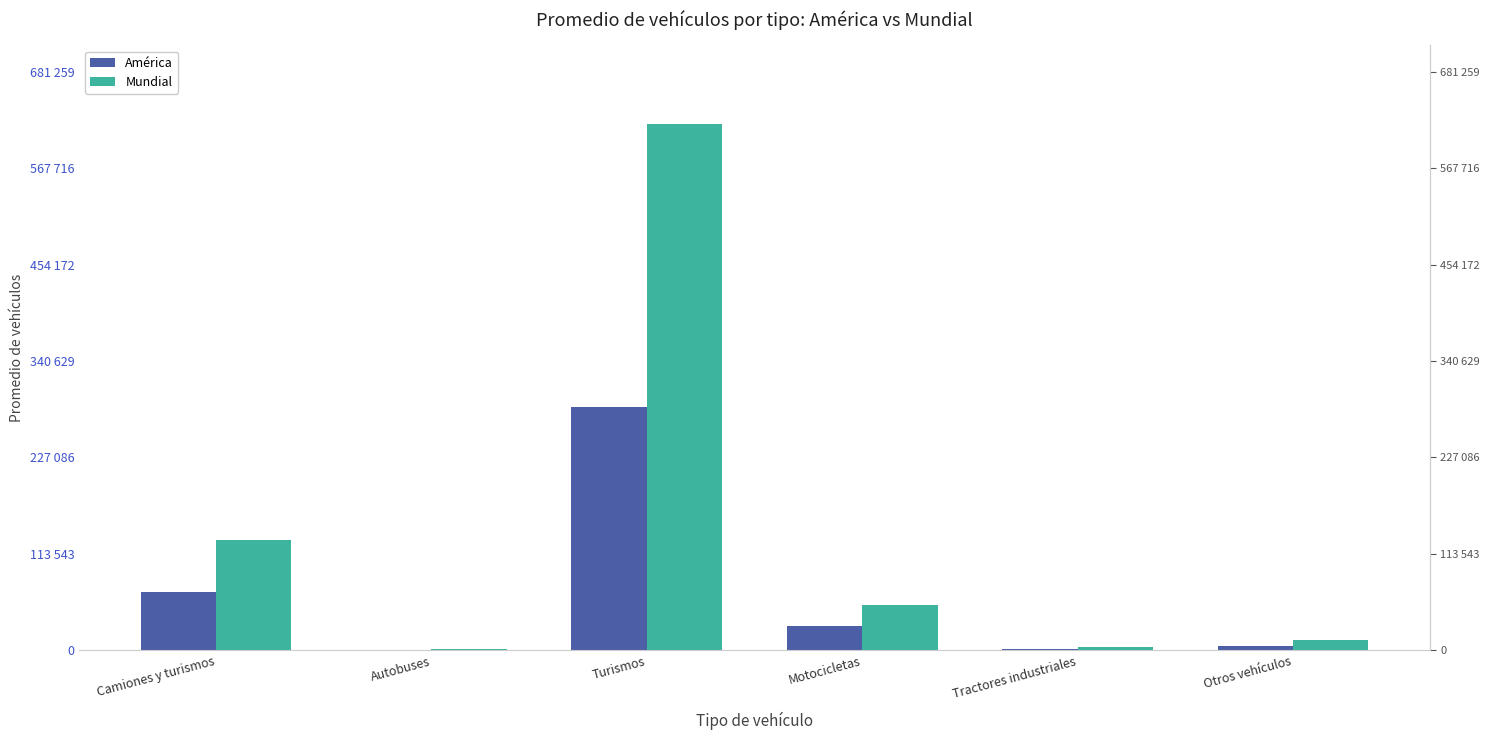

Which series has the largest range (max minus min)?

Mundial